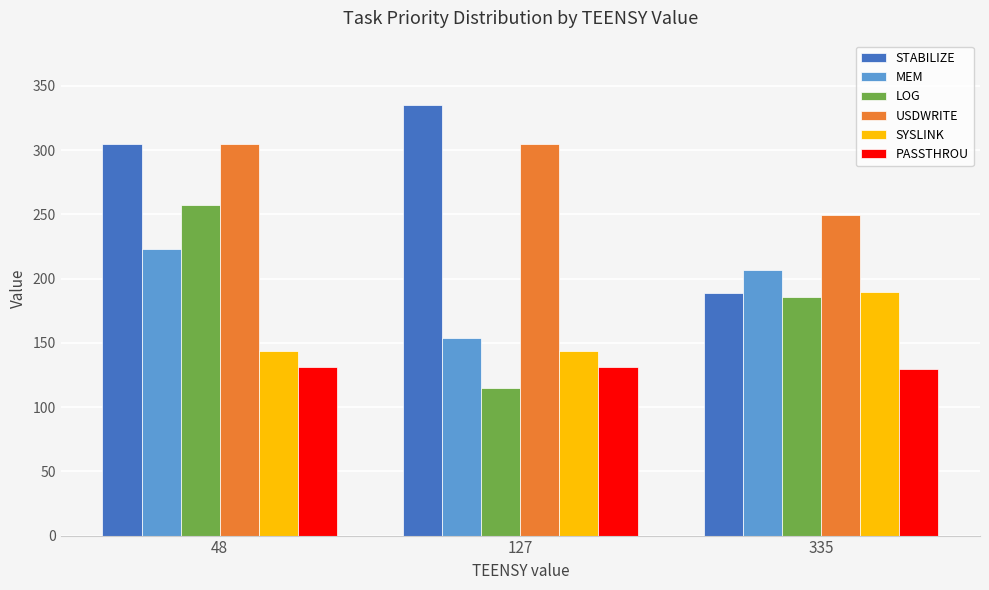

Between 127 and 335, which series saw the biggest shift?

STABILIZE